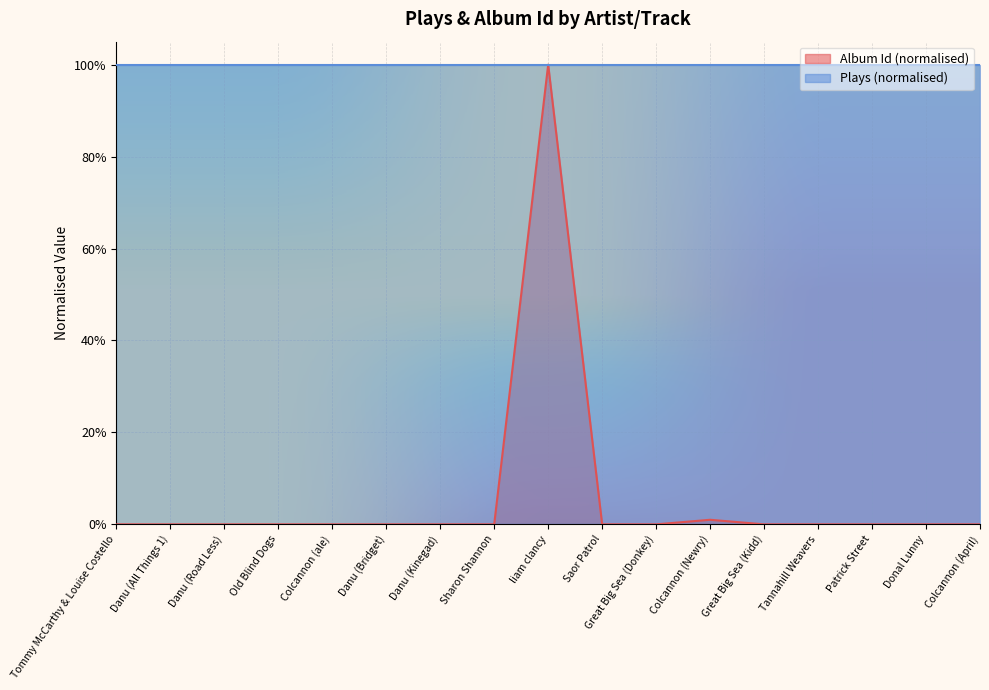

What is the label of the 4th point from the left?

Old Blind Dogs